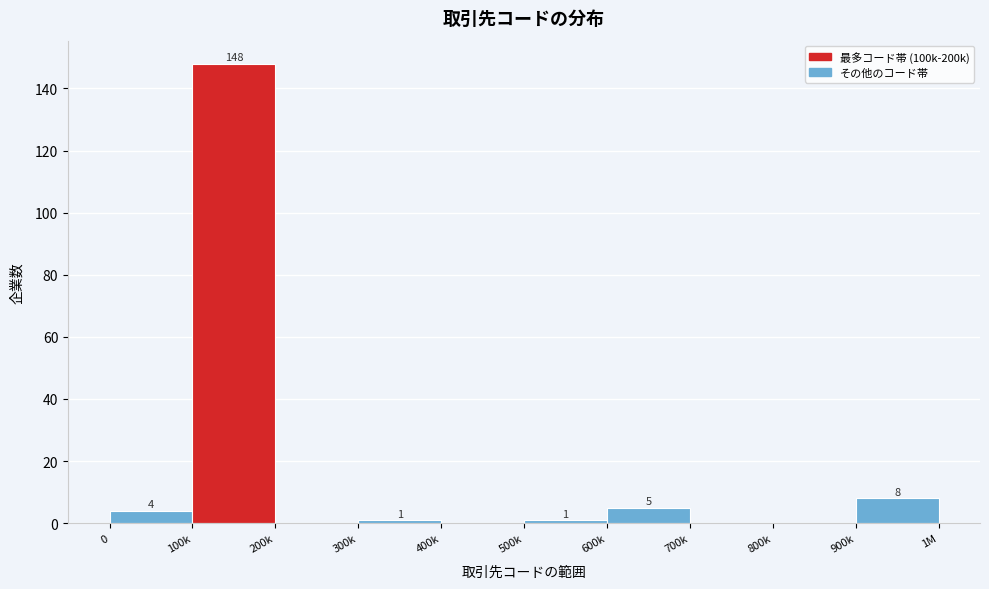

Reading left to right, transcribe all the data shown in this chart.

0=4	100k=148	200k=0	300k=1	400k=0	500k=1	600k=5	700k=0	800k=0	900k=8